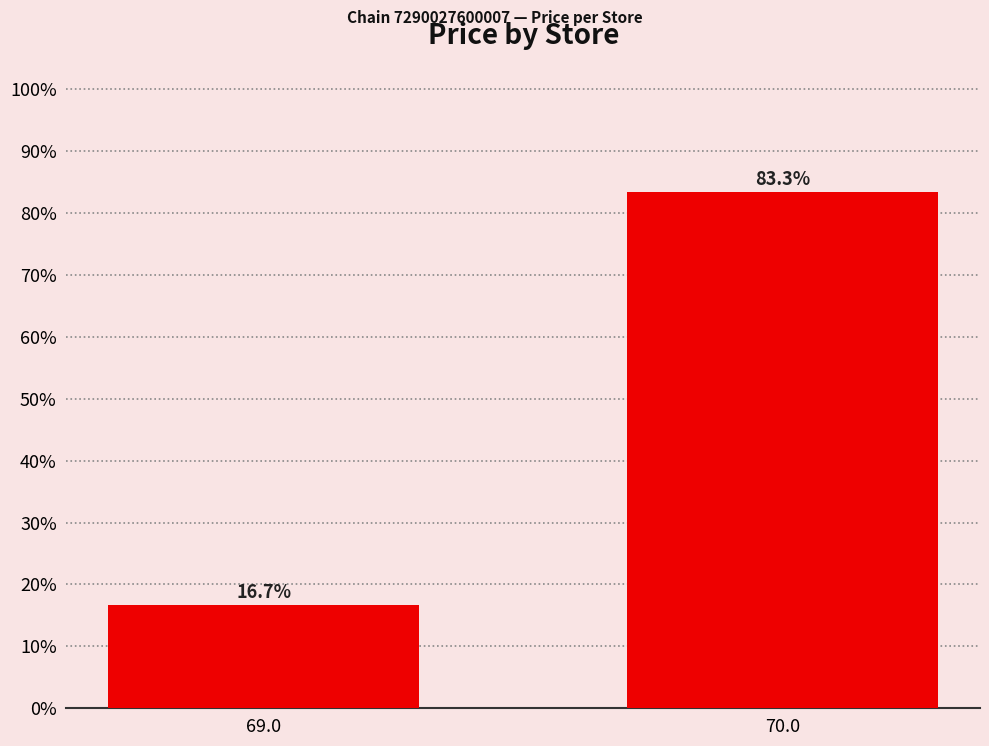

List the labels in order of value, largest first.

70.0, 69.0